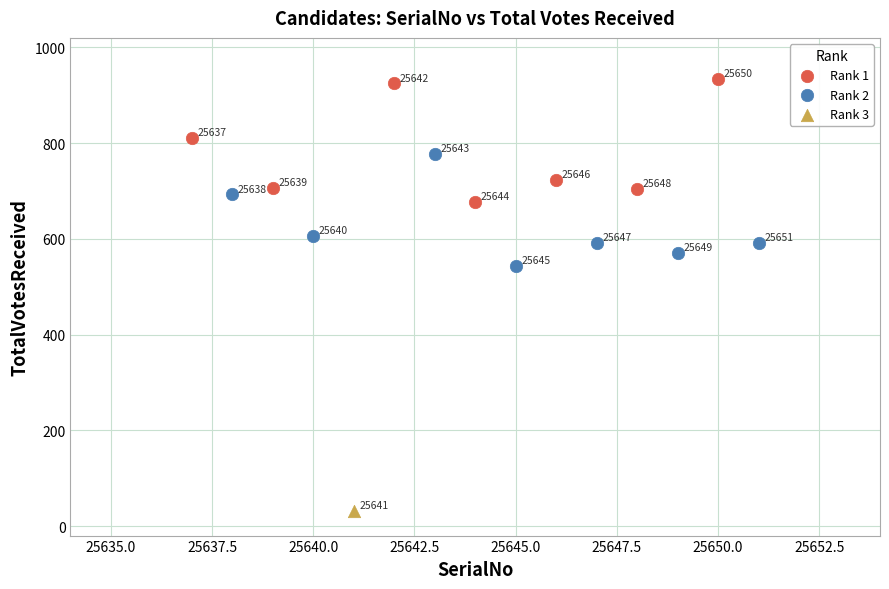

What are all the series names shown in the legend?

Rank 1, Rank 2, Rank 3